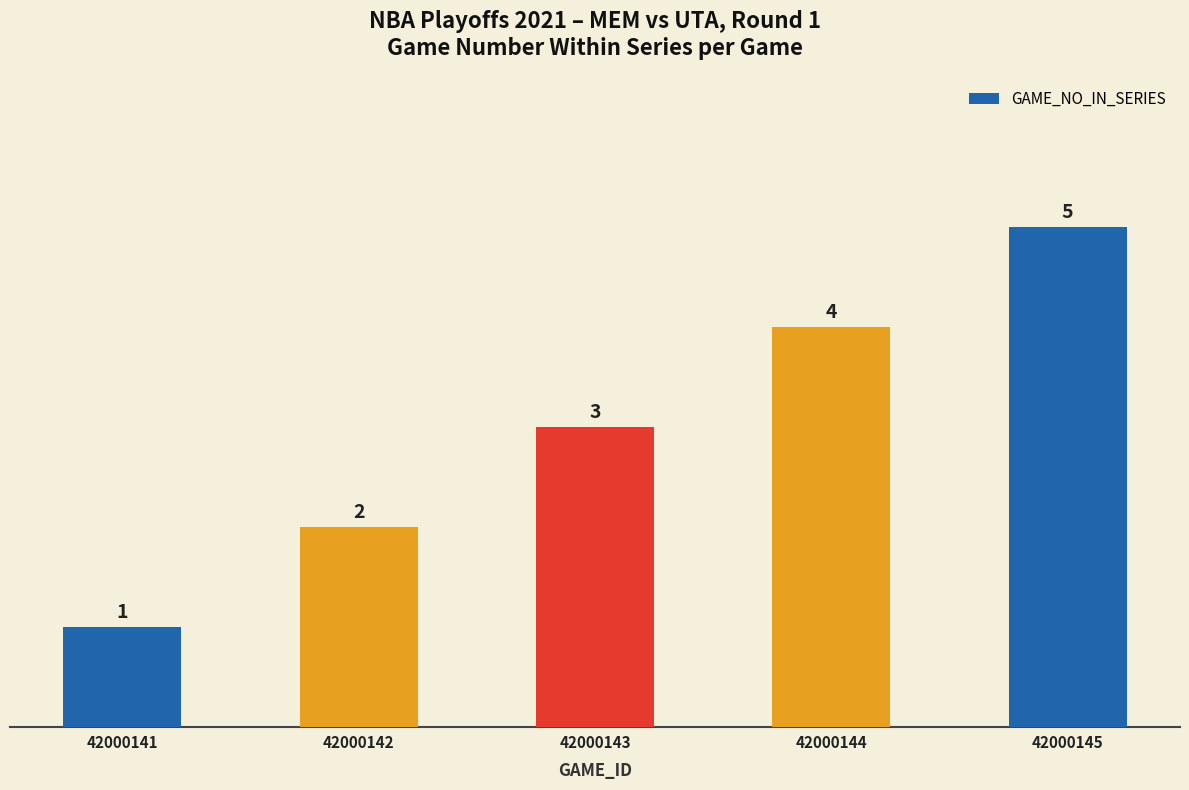

List the labels in order of value, largest first.

42000145, 42000144, 42000143, 42000142, 42000141